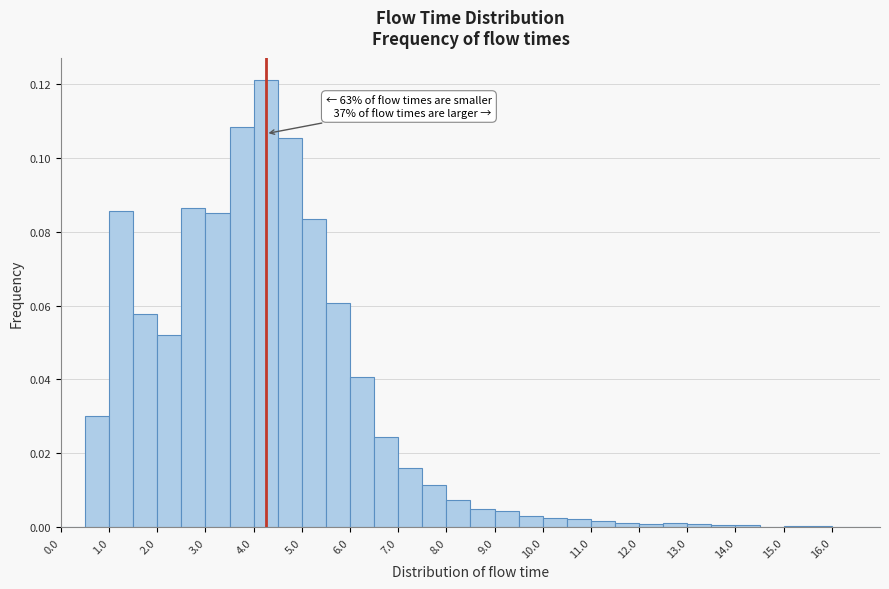

Which range on the x-axis has the tallest bar?

4.0 to 4.5